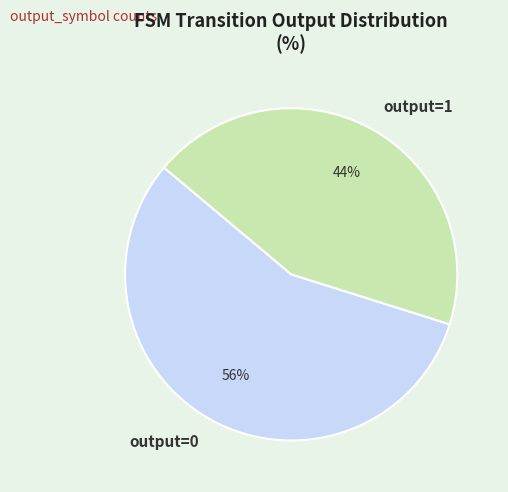

Is there any slice that represents more than half of the pie?

Yes